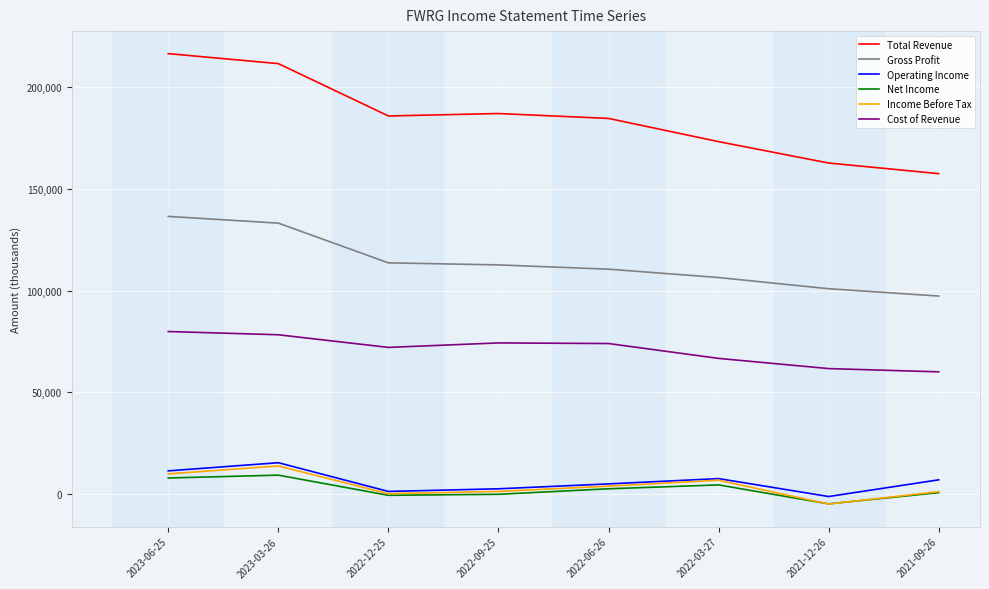

What is the sum of all Total Revenue values?

1477900